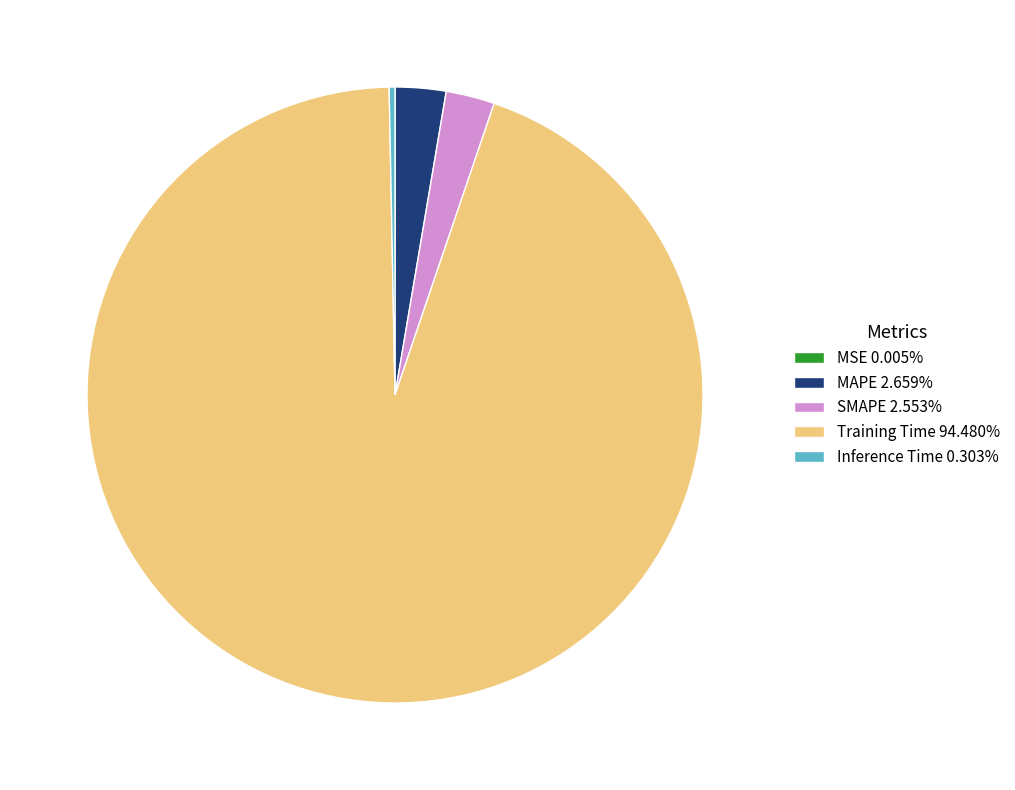

Is the sum of MAPE 2.659% and Inference Time 0.303% greater than half?

No